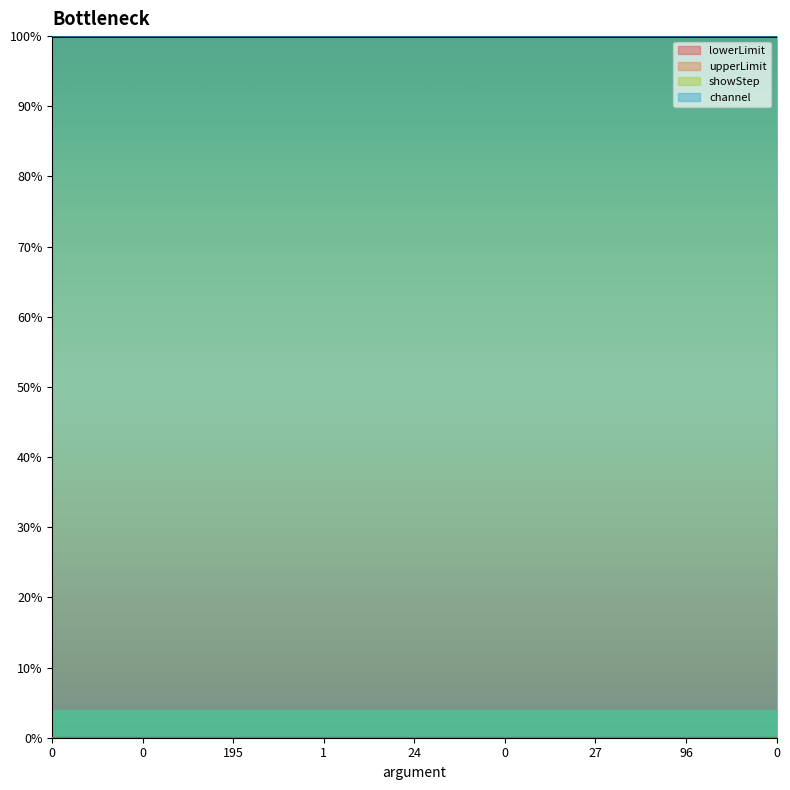

Reading right to left, what are all the values shown in this chart?

lowerLimit: 0	0	0	0	0	0	0	0	0
upperLimit: 0	0	0	0	0	0	0	0	0
showStep: 1	1	1	1	1	1	1	1	1
channel: 1	1	1	1	1	1	1	1	1